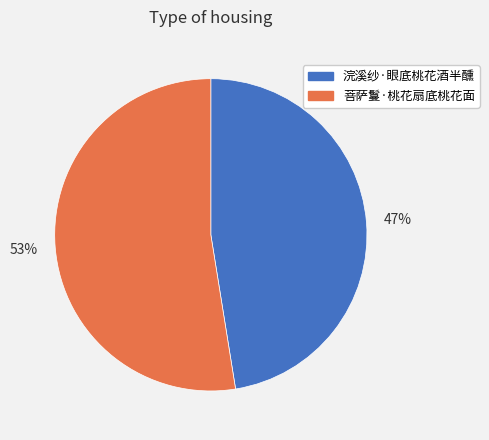

Which slice is the largest?

菩萨鬘·桃花扇底桃花面